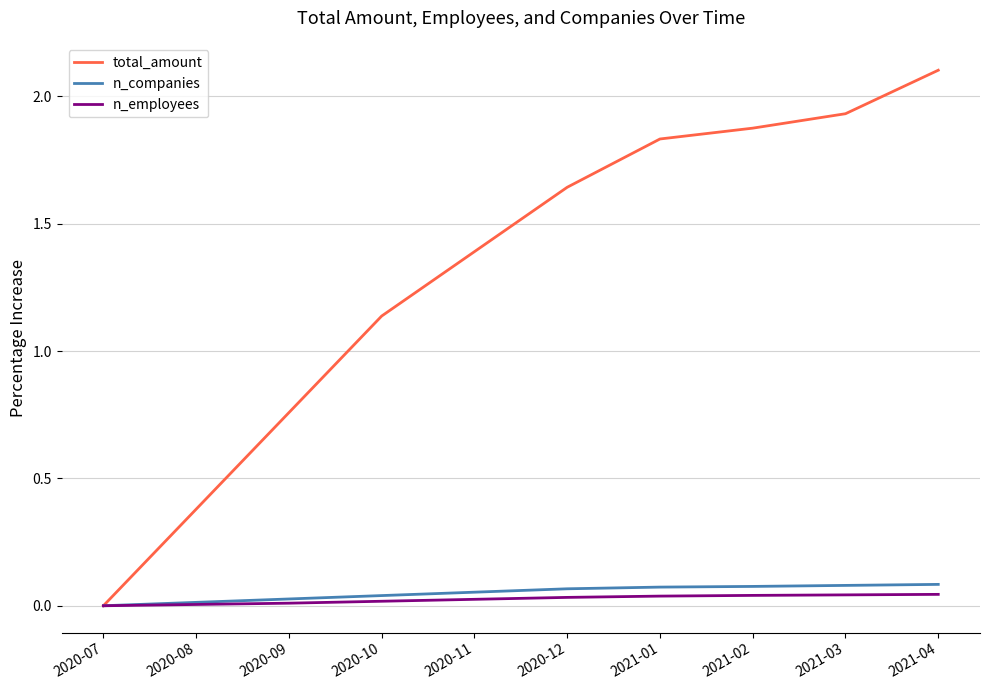

At which category is the sum across all series the highest?

2021-04